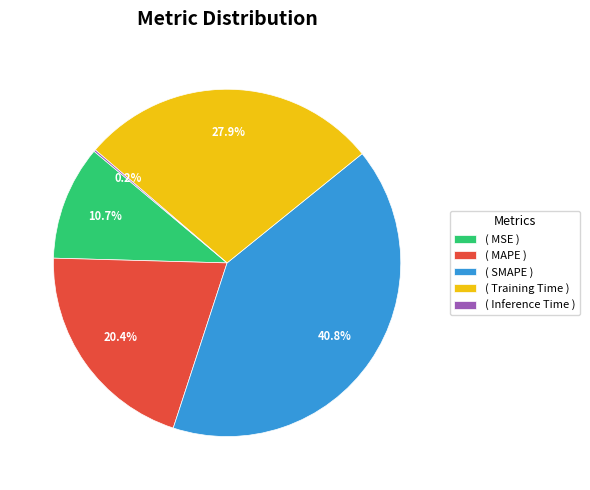

Which category has the biggest portion of the pie?

( SMAPE )